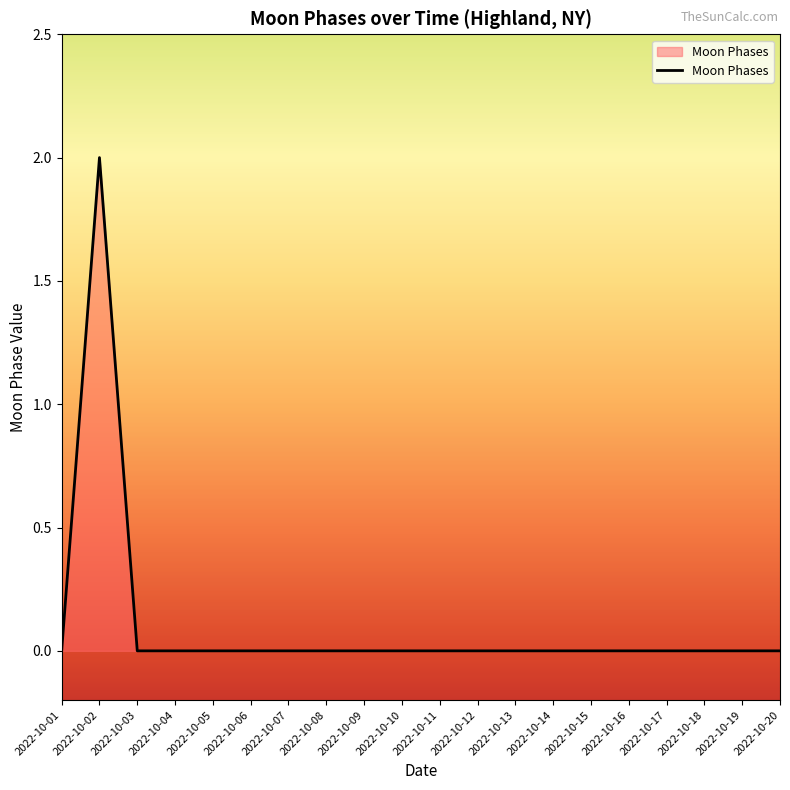

At which category does the data reach its first local peak?

2022-10-02